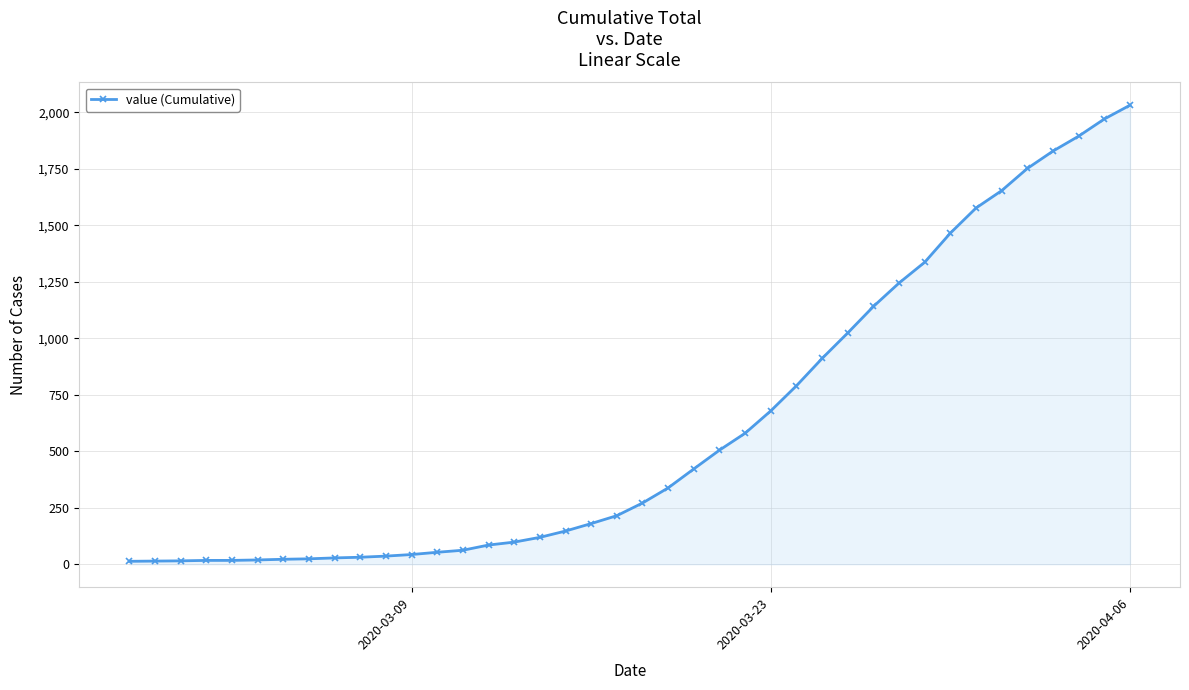

Count the number of categories in the chart.

40